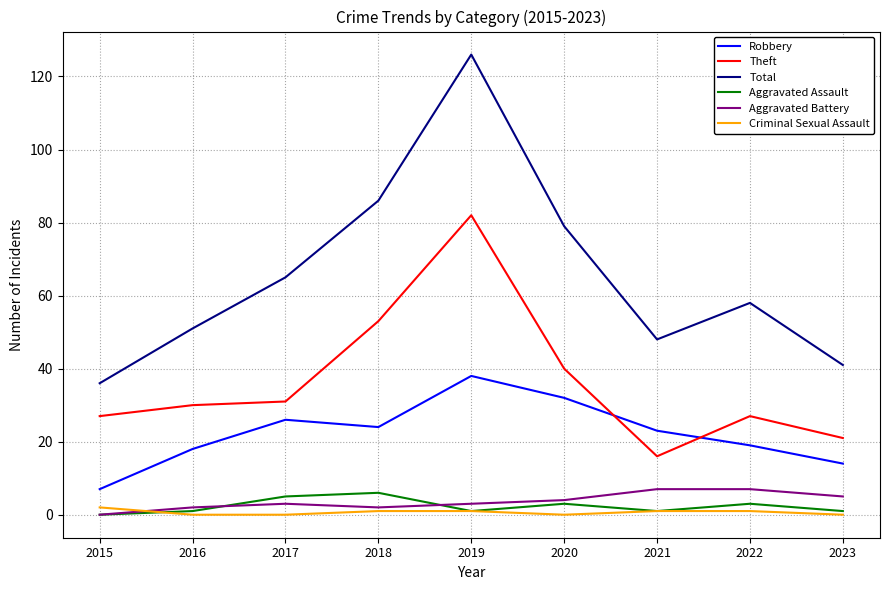

In Robbery, how many points are higher than both neighbors (excluding endpoints)?

2